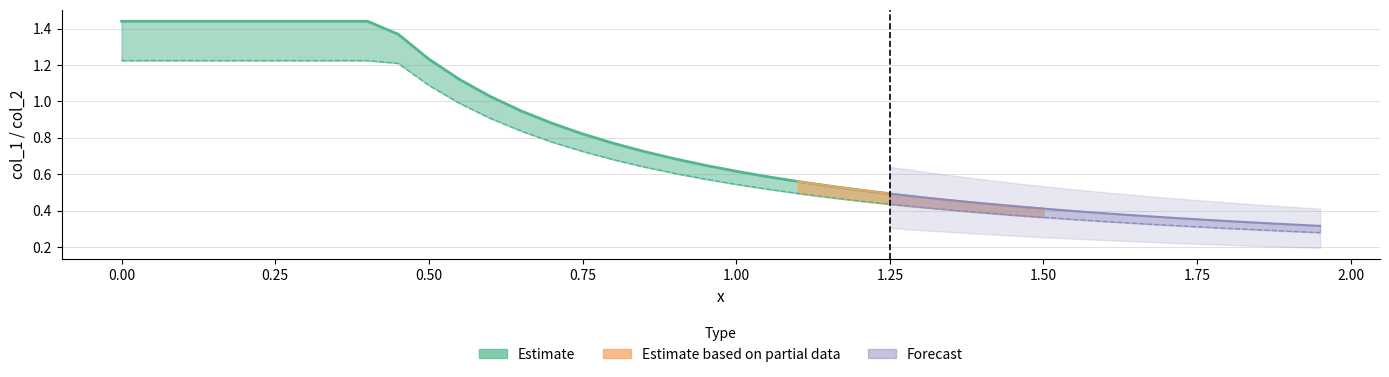

True or false: x has more than 1 points higher than both neighbors.

False